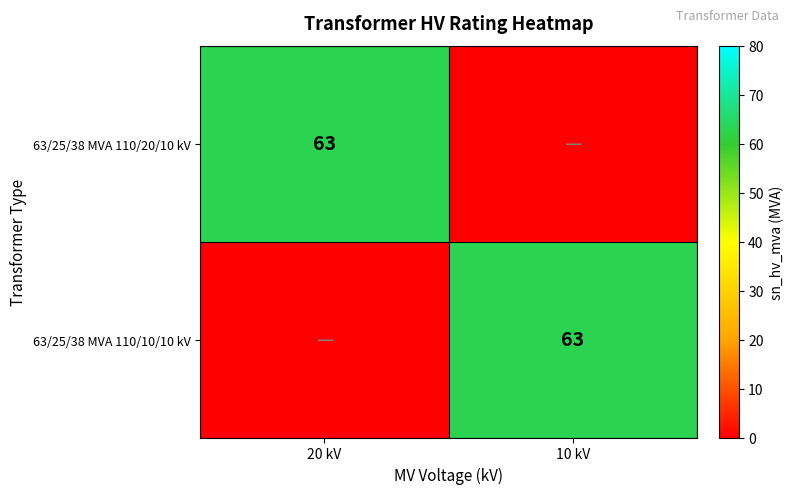

True or false: 63/25/38 MVA 110/20/10 kV has a value of 29 at 20 kV.

False